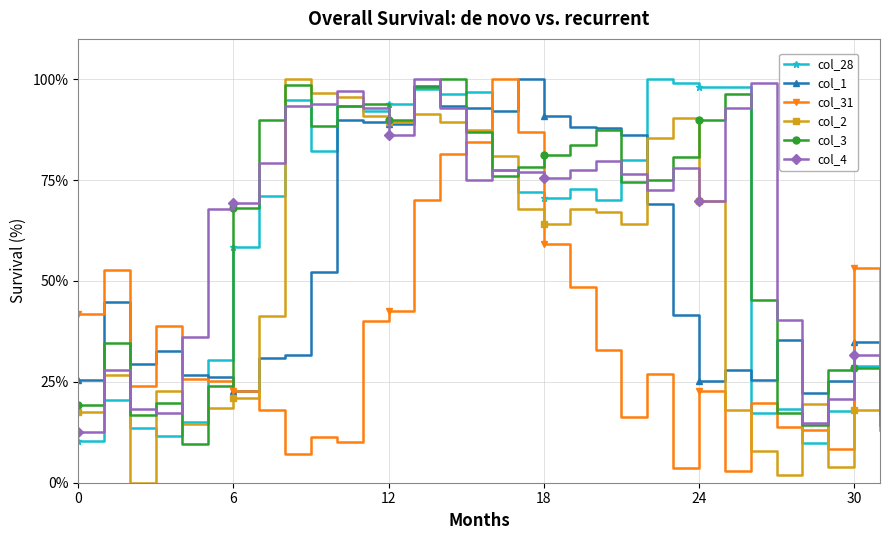

Does the chart display data point markers on the line(s)?

Yes